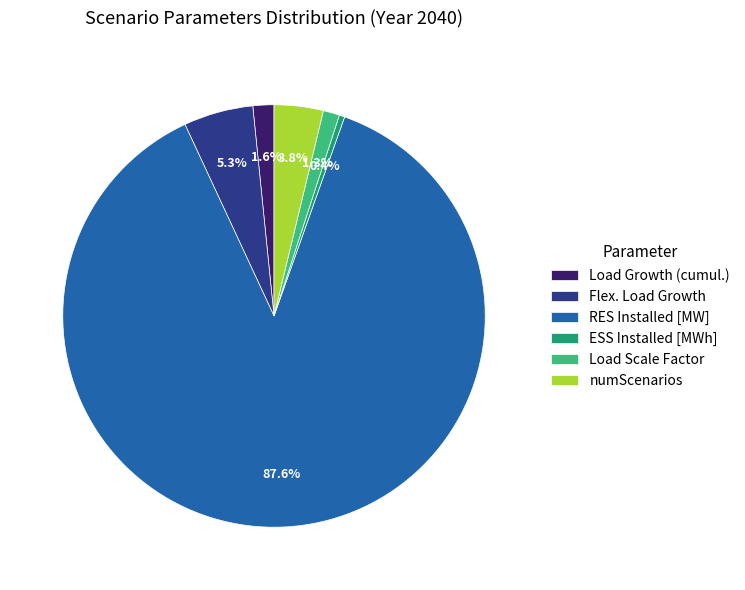

To the nearest percent, what portion does numScenarios represent?

4%